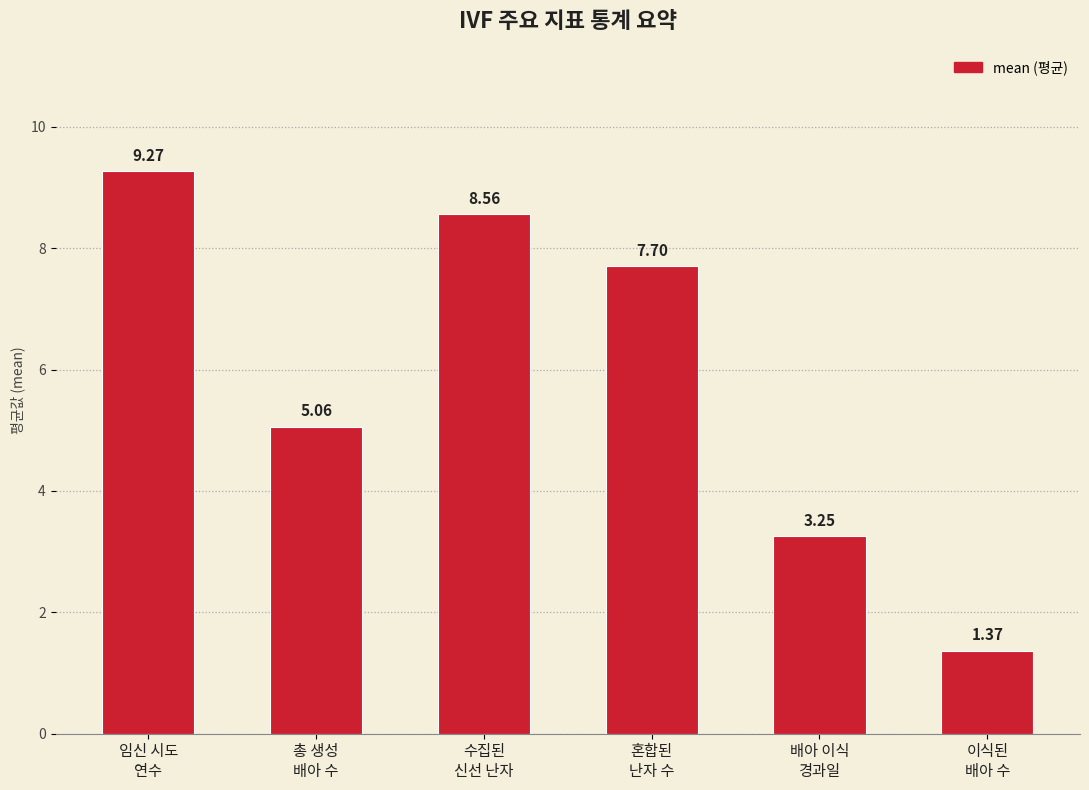

What is the difference between the second highest and minimum values?

7.2